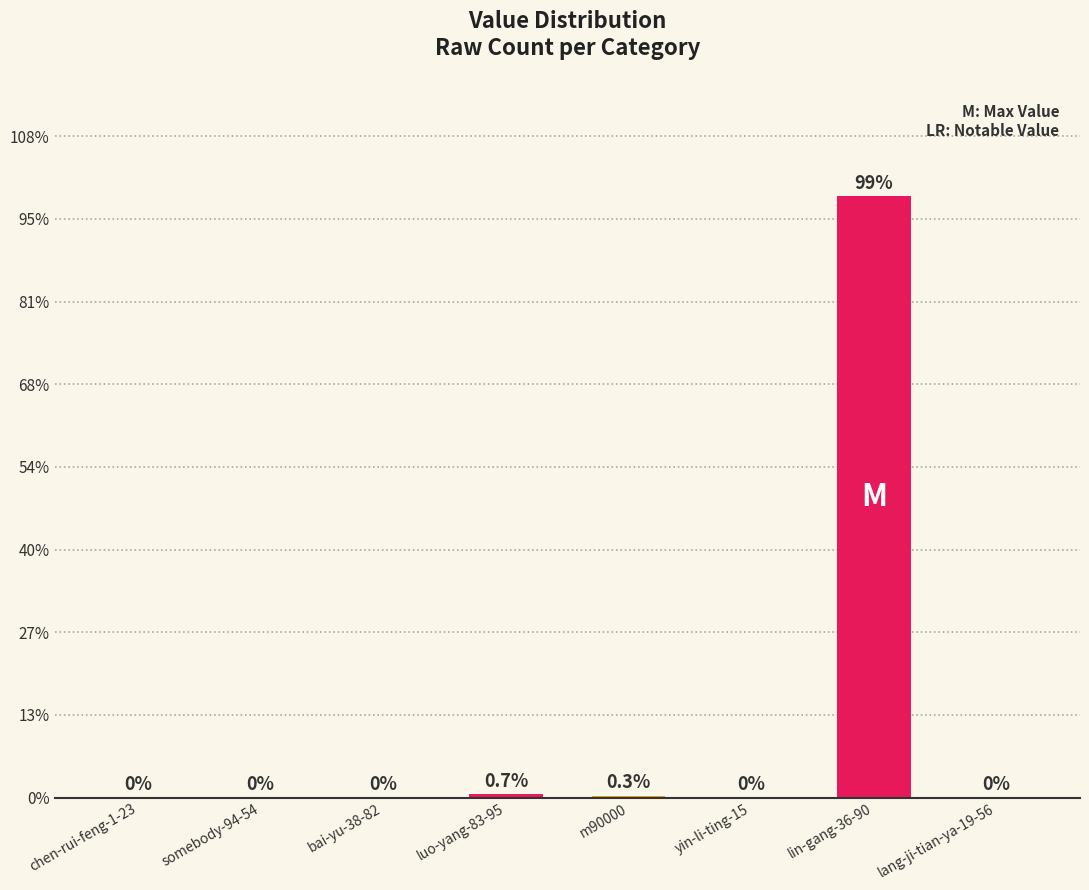

Are the bars horizontal?

No